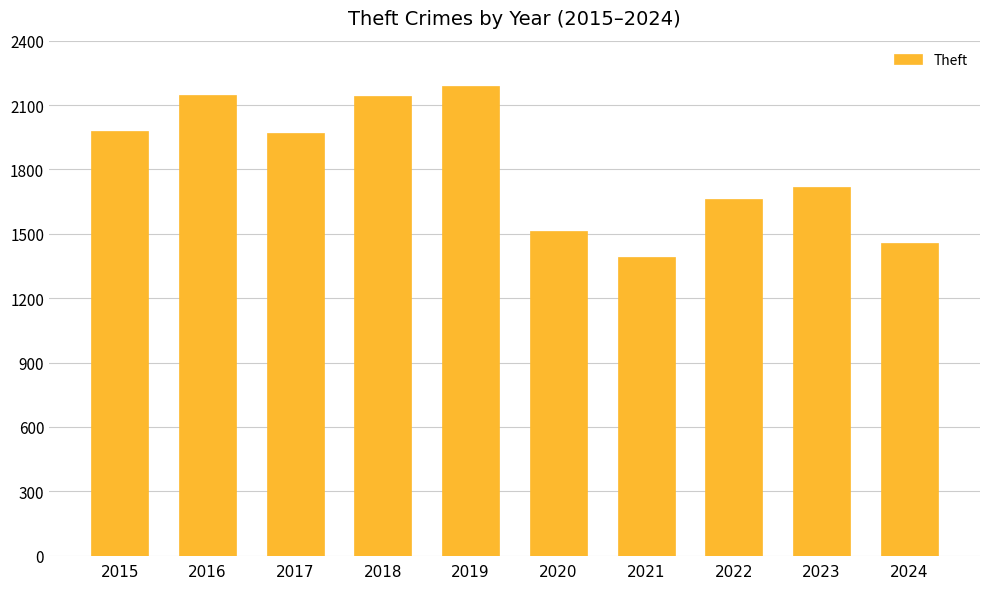

What is the ratio of the value at 2018 to the value at 2021?

1.5